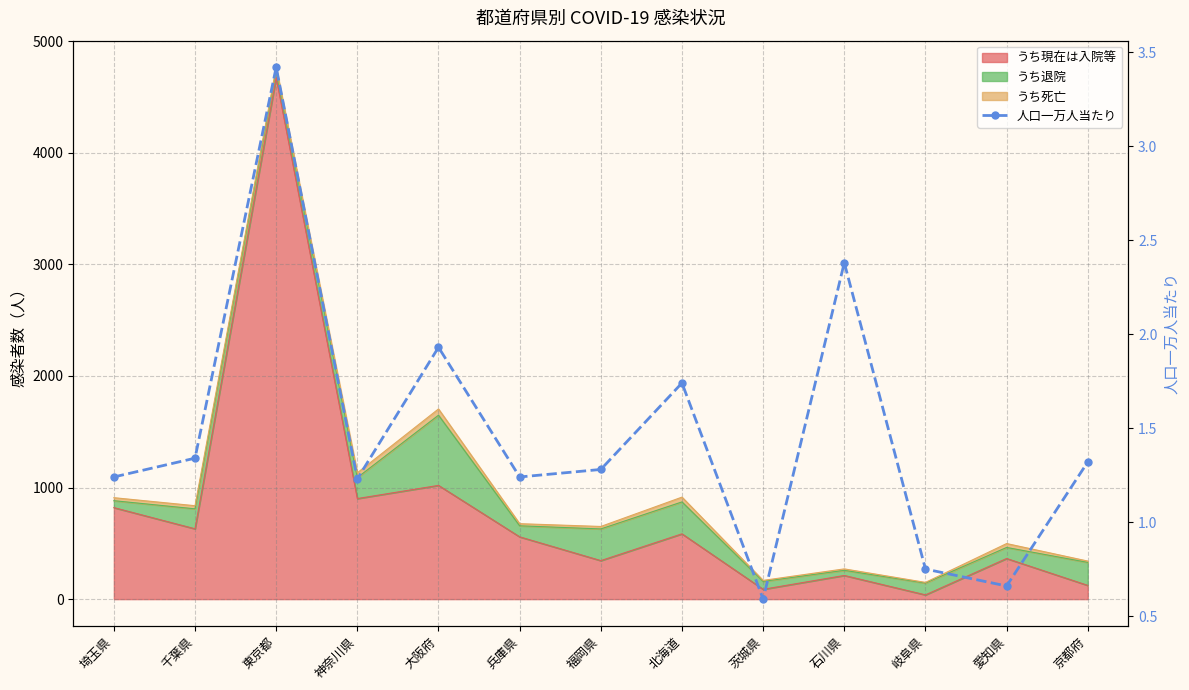

What is the difference between the maximum and second lowest values?

2.8